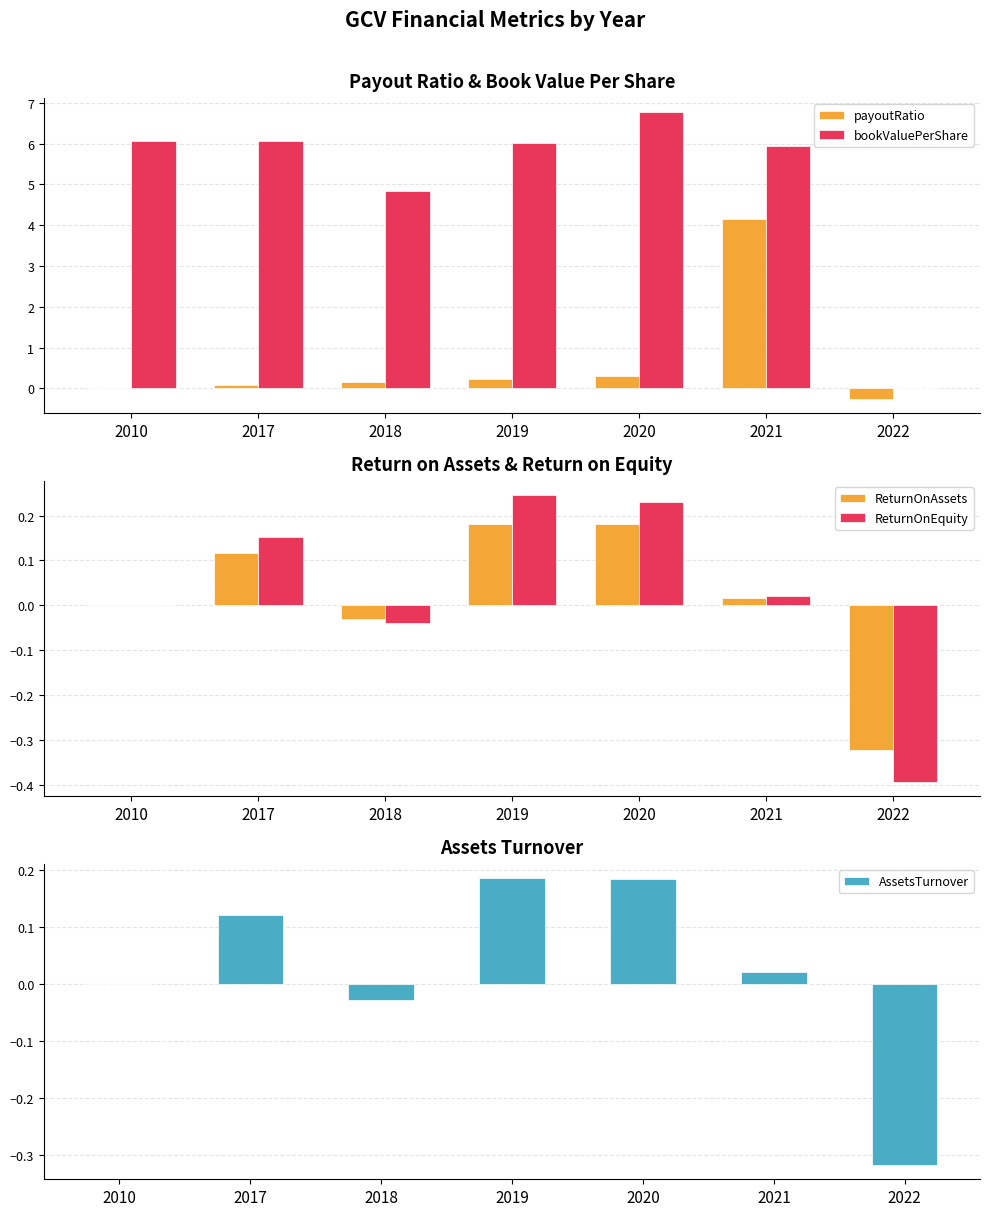

Reading left to right, what are all the values shown in this chart?

payoutRatio: 0.0	0.1	0.2	0.2	0.3	4.2	-0.3
bookValuePerShare: 6.1	6.1	4.8	6.0	6.8	5.9	0.0
ReturnOnAssets: 0.0	0.1	-0.0	0.2	0.2	0.0	-0.3
ReturnOnEquity: 0.0	0.2	-0.0	0.2	0.2	0.0	-0.4
AssetsTurnover: 0.0	0.1	-0.0	0.2	0.2	0.0	-0.3